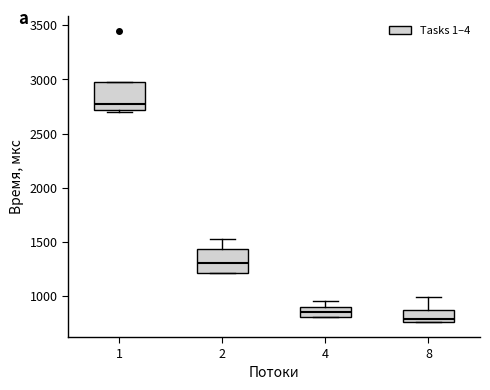

Where is the lower edge of the box at x = 1 on the y-axis? The values are not printed on the chart, so give them approximately, as read against the axis.

2700